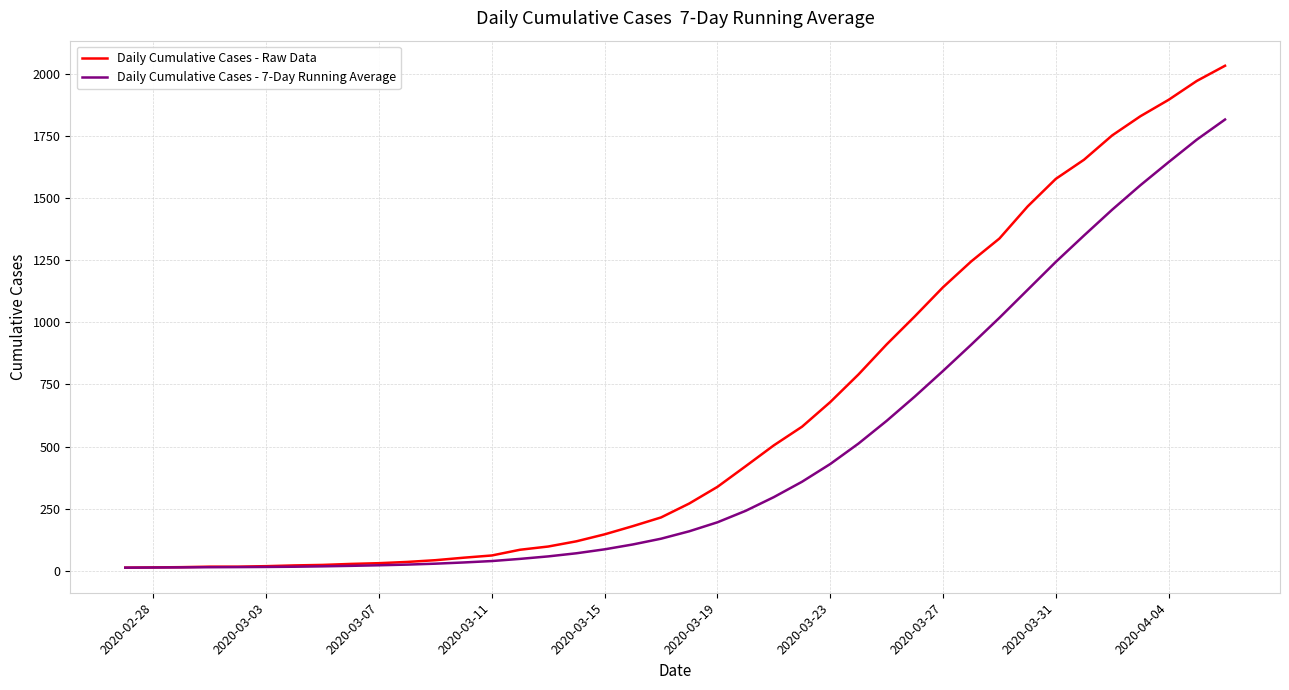

List the series in order of their peak value, lowest first.

Daily Cumulative Cases - 7-Day Running Average, Daily Cumulative Cases - Raw Data